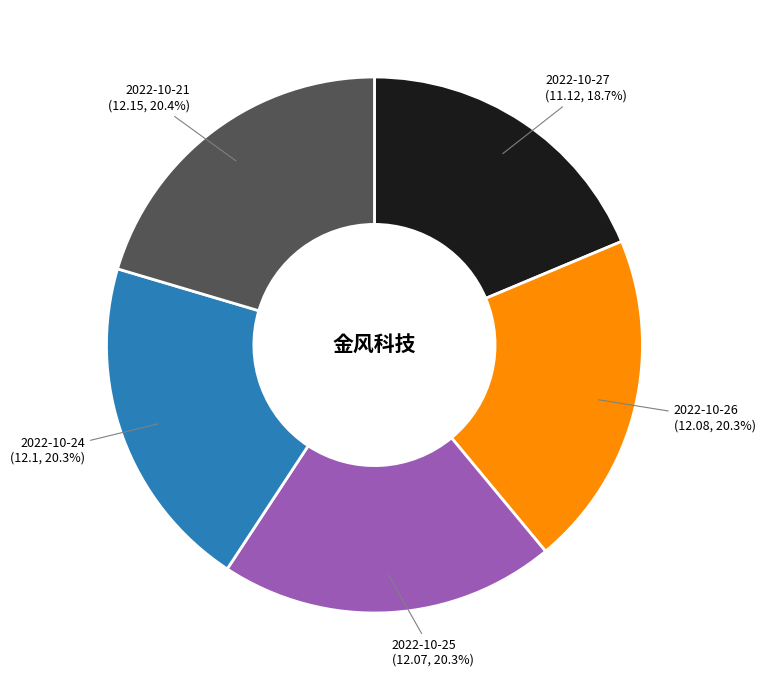

To the nearest percent, what percentage of the pie is 2022-10-24?

20%